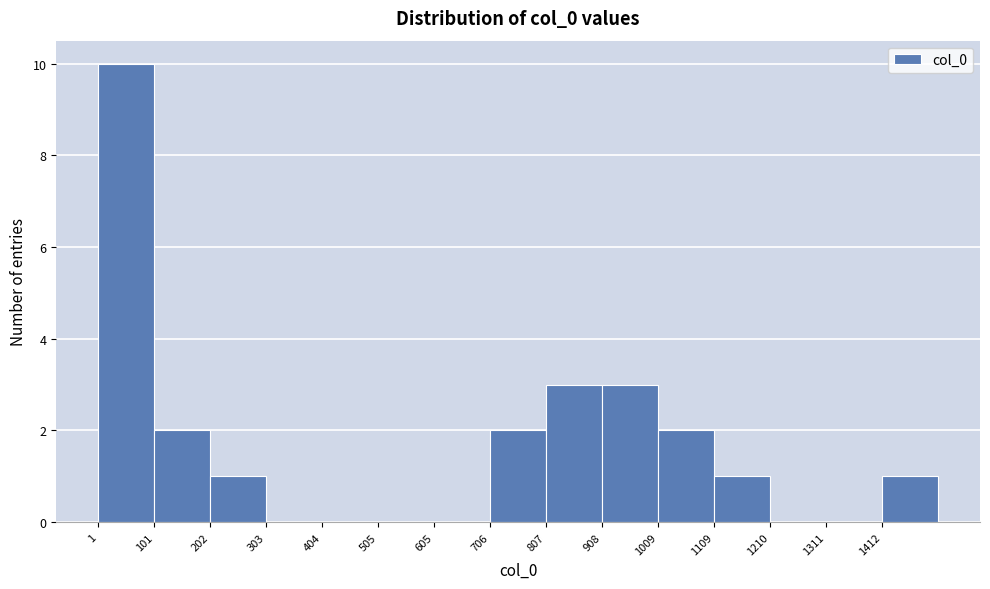

Reading left to right, transcribe this chart: for each bar, give the range it covers on the x-axis and its height. Neither the bar edges nor the heights are printed on the chart, so give them approximately, as read against the axes.

0 to 100: 10
100 to 200: 2
200 to 300: 1
300 to 400: 0
400 to 500: 0
500 to 600: 0
600 to 700: 0
700 to 800: 2
800 to 900: 3
900 to 1000: 3
1000 to 1100: 2
1100 to 1220: 1
1220 to 1320: 0
1320 to 1420: 0
1420 to 1520: 1